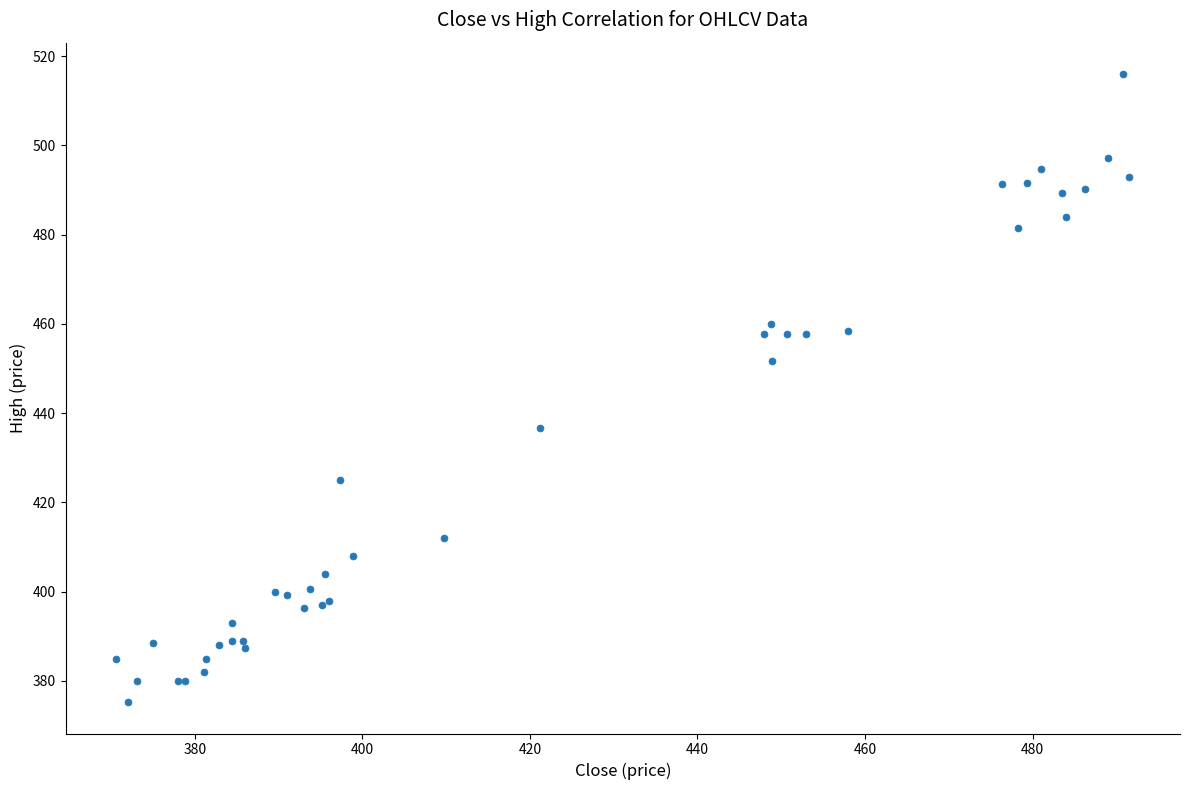

What Y value in the scatter plot is closest to 445?

451.7